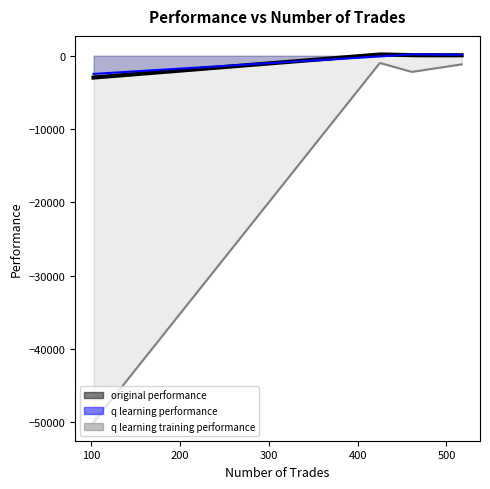

True or false: q learning performance has a value of -2477.5 at 103.

True